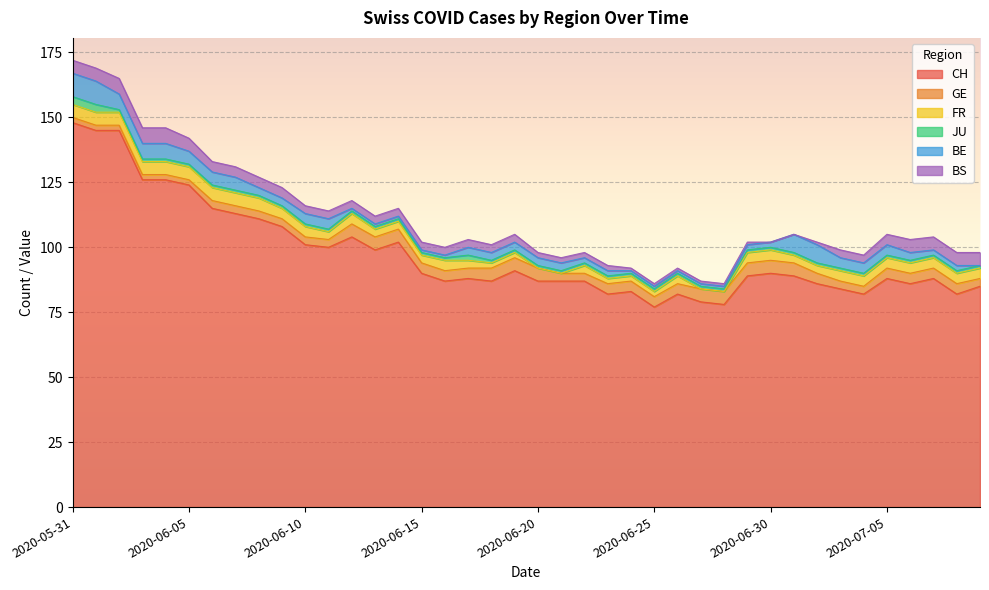

True or false: GE and BE cross at least once.

True